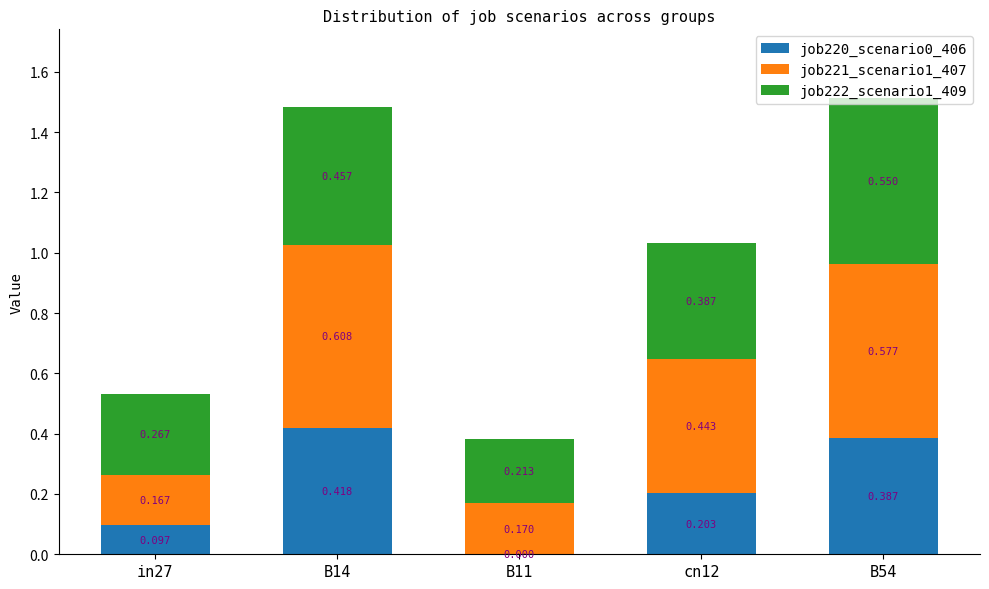

What are all the series names shown in the legend?

job220_scenario0_406, job221_scenario1_407, job222_scenario1_409